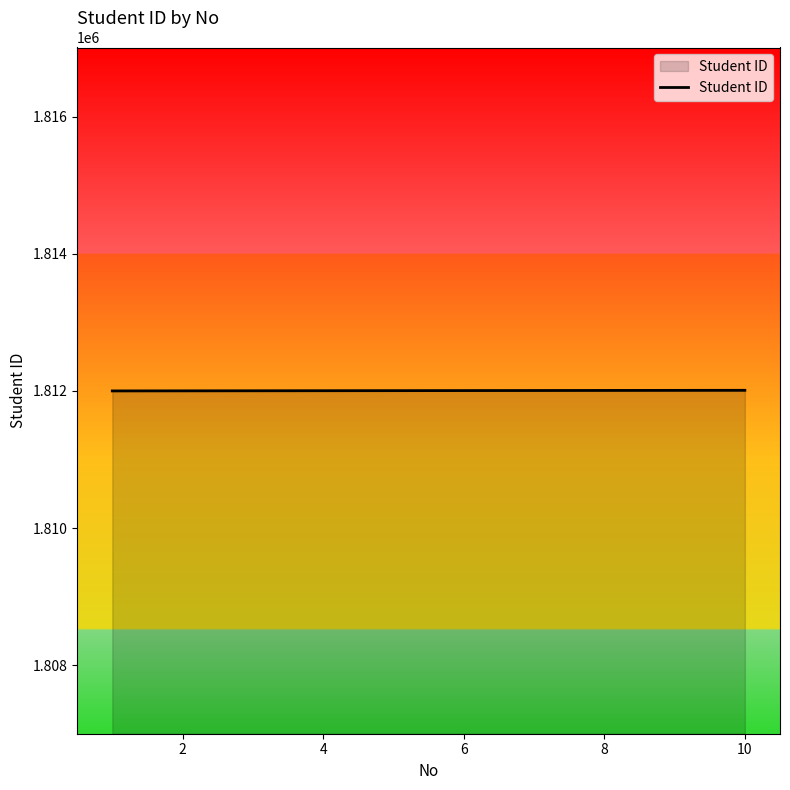

What is the greatest value displayed?

1812010